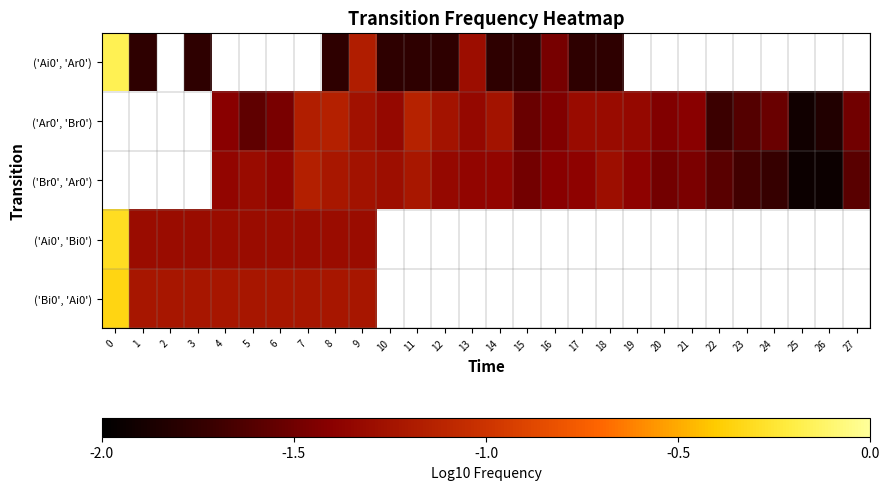

What is the difference between the highest and lowest values at 16?

0.1